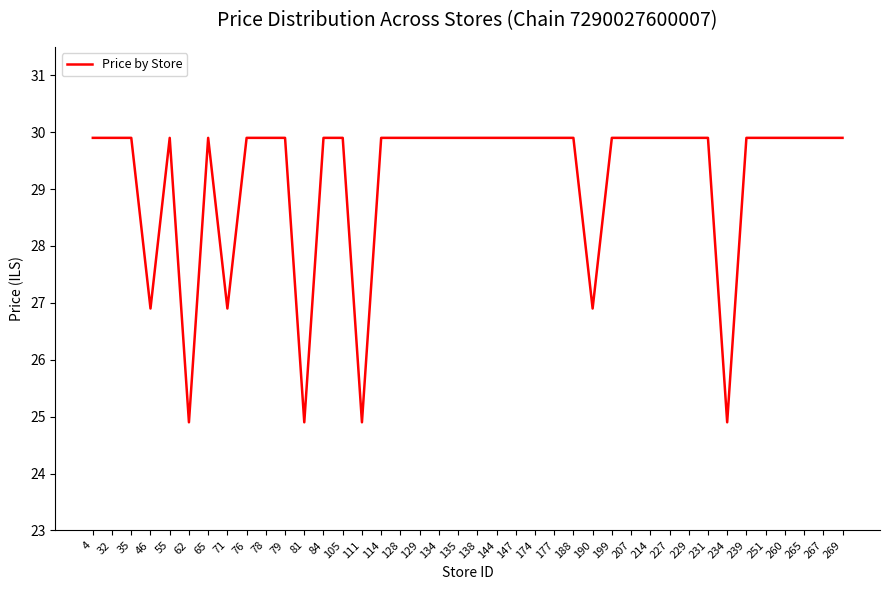

Reading right to left, extract all data points from this chart.

29.9	29.9	29.9	29.9	29.9	29.9	24.9	29.9	29.9	29.9	29.9	29.9	29.9	26.9	29.9	29.9	29.9	29.9	29.9	29.9	29.9	29.9	29.9	29.9	29.9	24.9	29.9	29.9	24.9	29.9	29.9	29.9	26.9	29.9	24.9	29.9	26.9	29.9	29.9	29.9